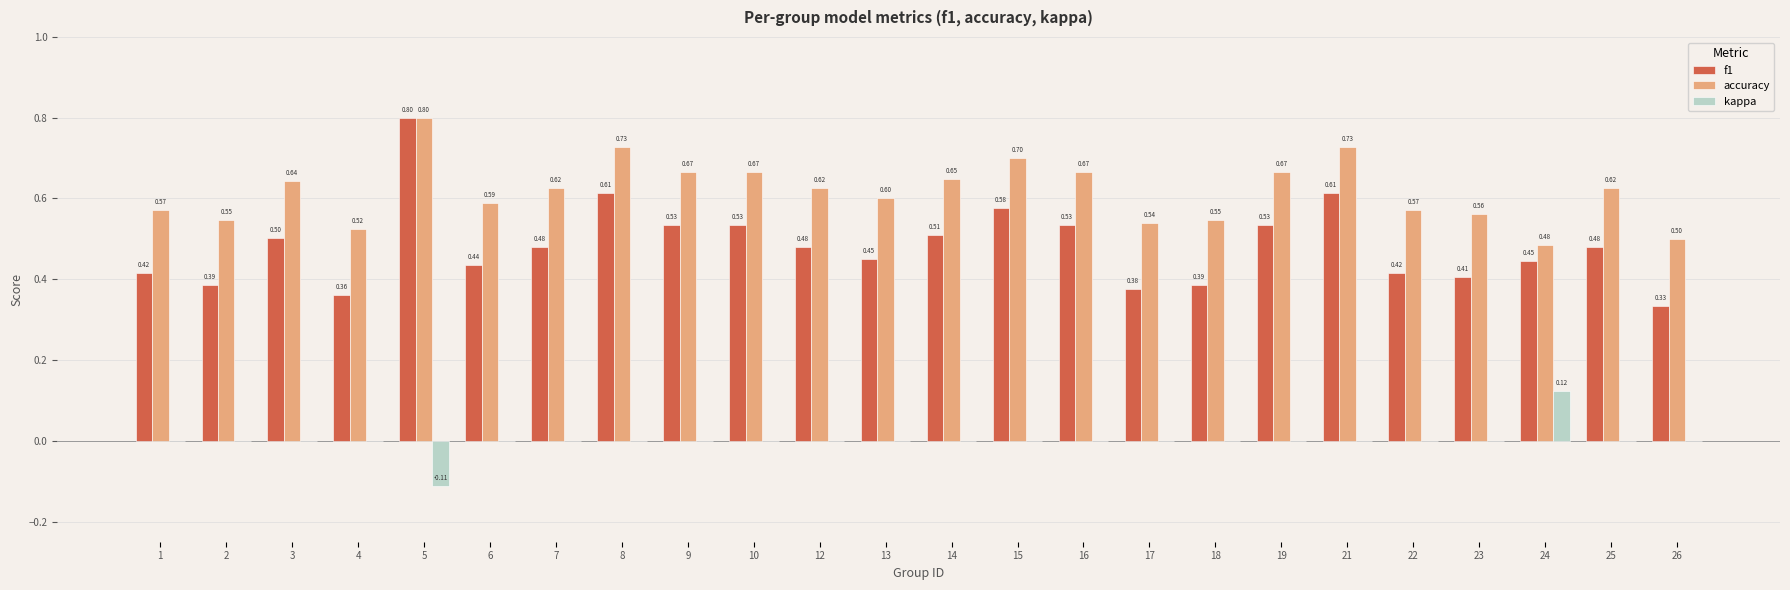

At which category is the sum across all series the highest?

5